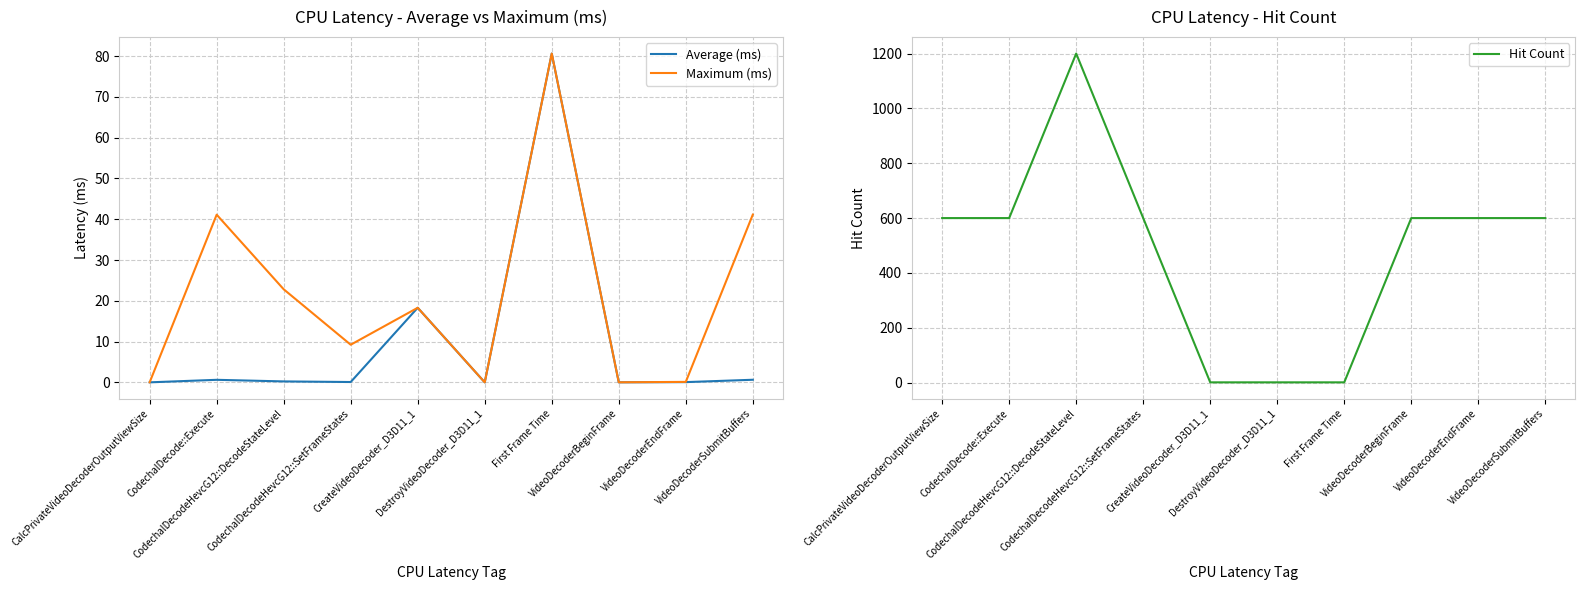

The Hit Count series shows 172.7 at VideoDecoderBeginFrame. True or false?

False